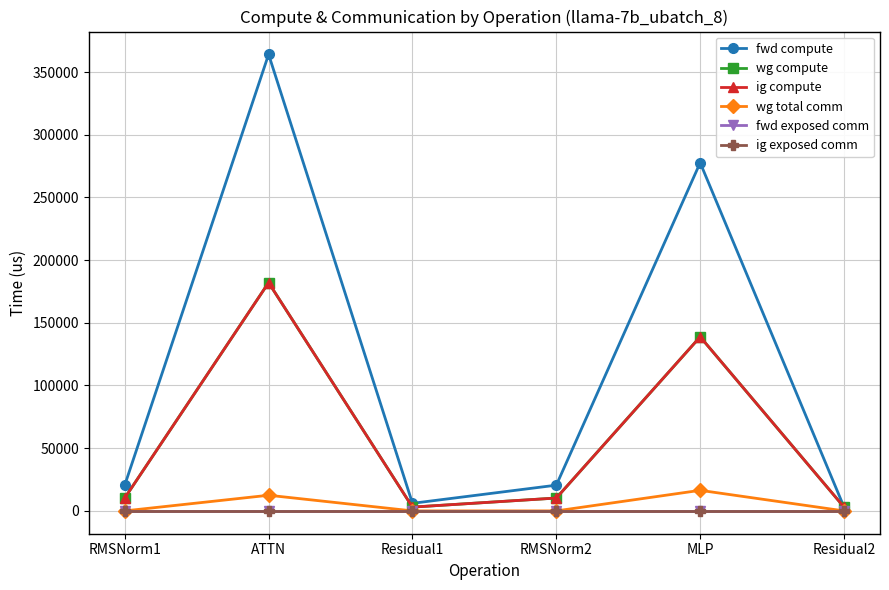

Rank the series at MLP from highest to lowest value.

fwd compute, wg compute, ig compute, wg total comm, fwd exposed comm, ig exposed comm